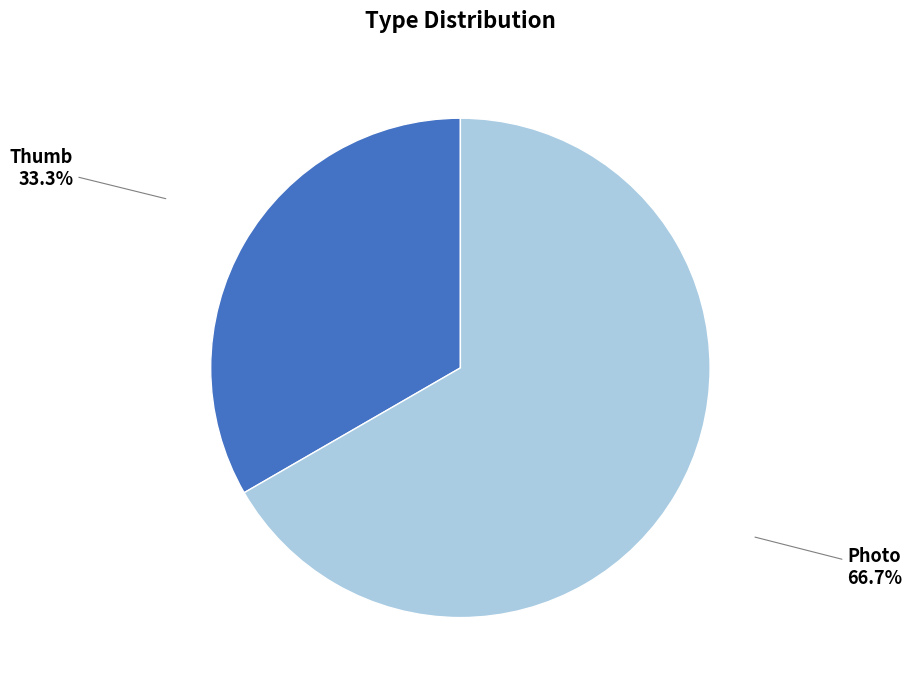

Count the number of slices in the pie.

2